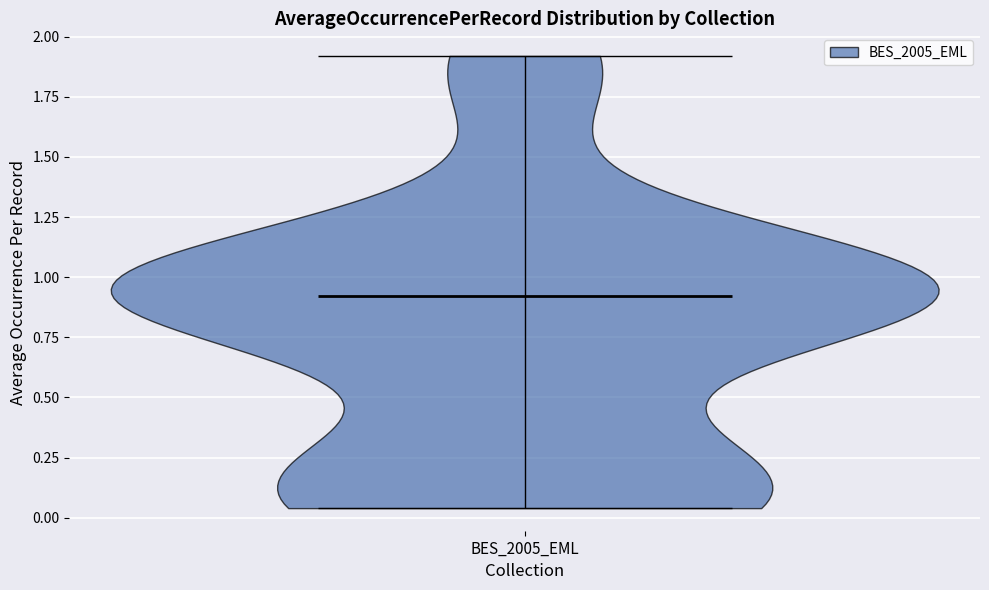

What is the highest point the violin for BES_2005_EML reaches on the y-axis? The values are not printed on the chart, so give them approximately, as read against the axis.

1.90